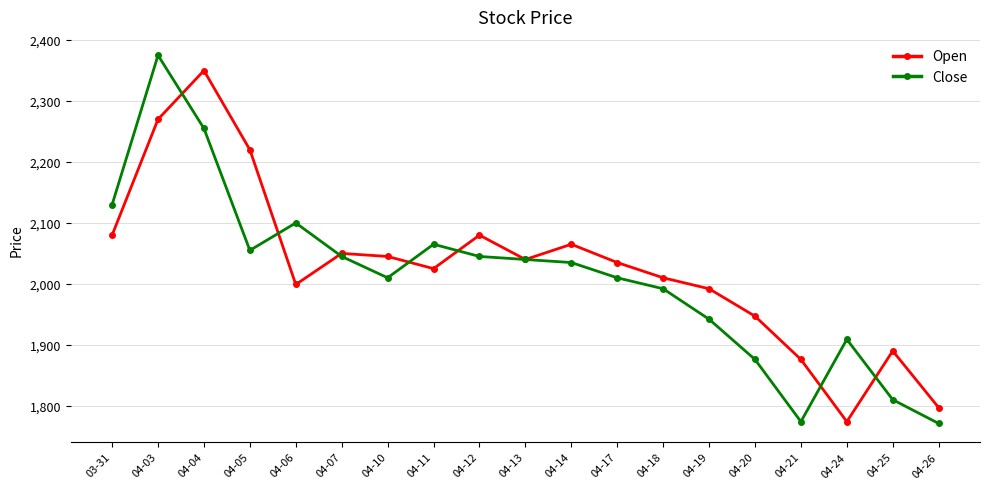

What is the minimum value for Close?

1771